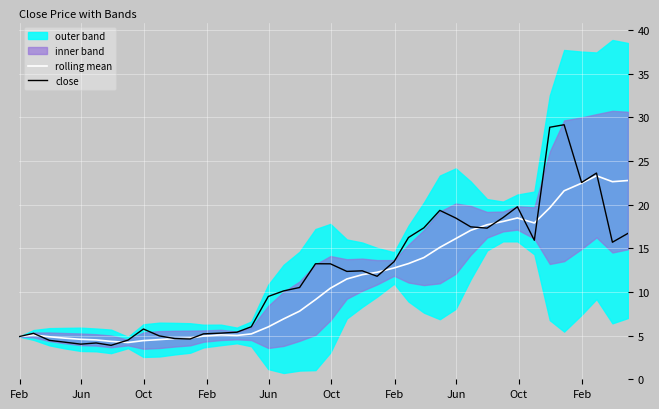

How many data points in rolling mean are above 10?

20